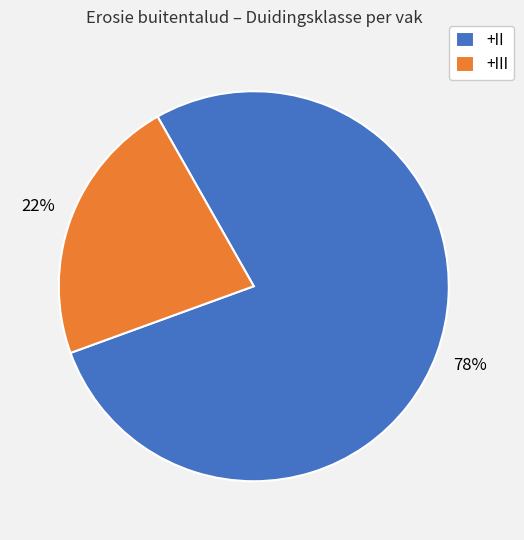

Which category has the biggest portion of the pie?

+II